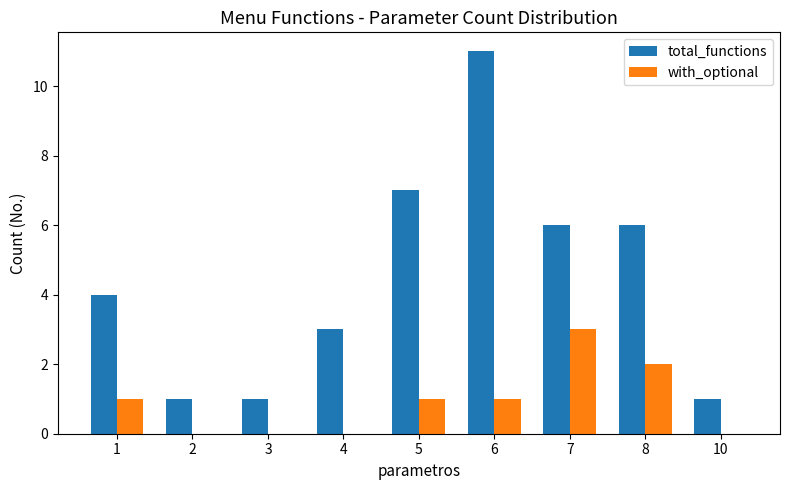

The value of with_optional at 6 is 0. True or false?

False